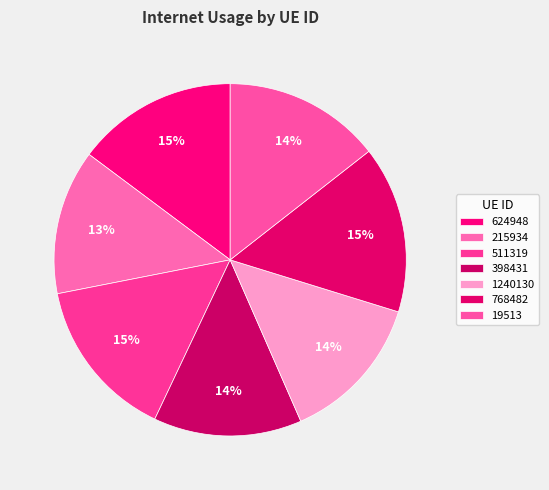

The 215934 slice represents 13% of the pie. True or false?

True